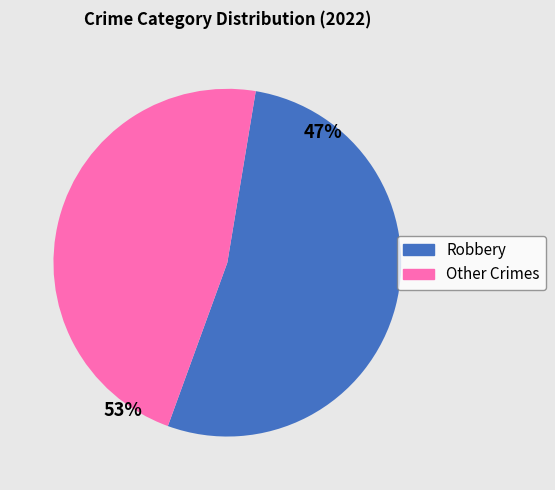

Which category has the biggest portion of the pie?

Robbery